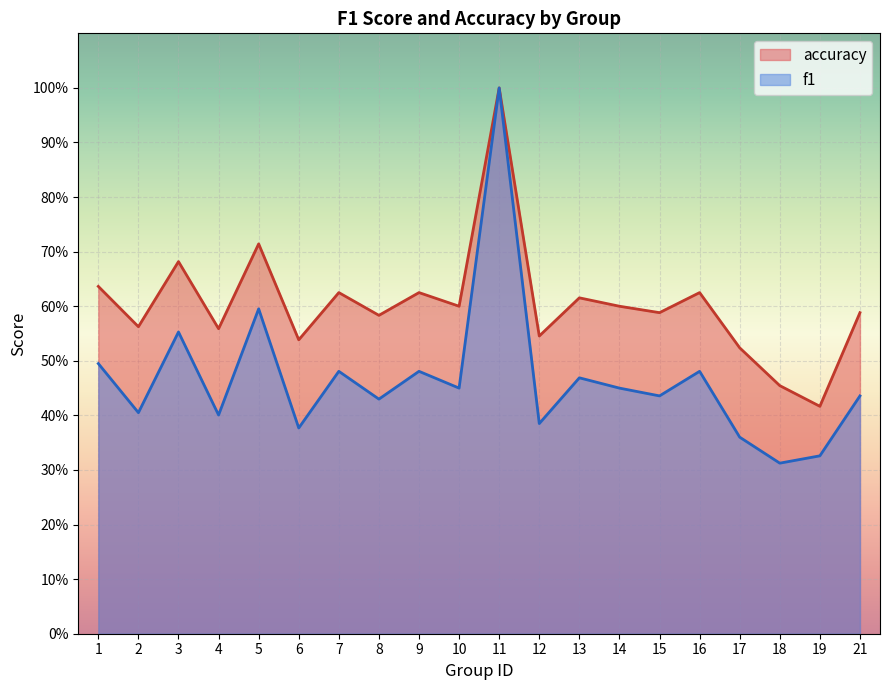

What is the lowest value of the accuracy series?

0.4